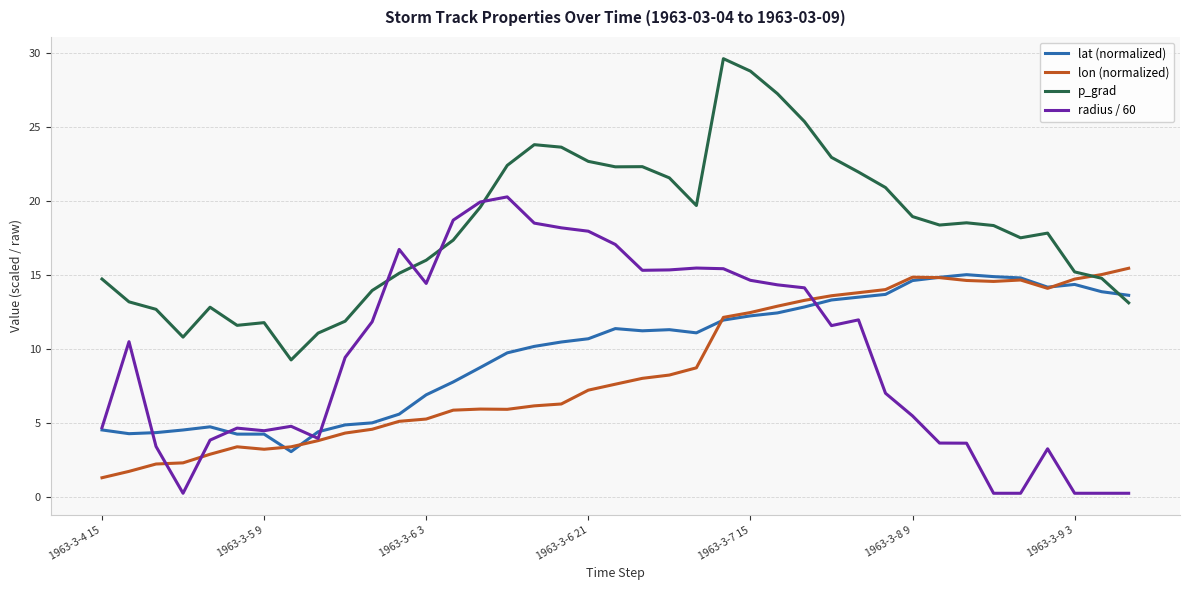

What is the highest value of the lon (normalized) series?

15.4